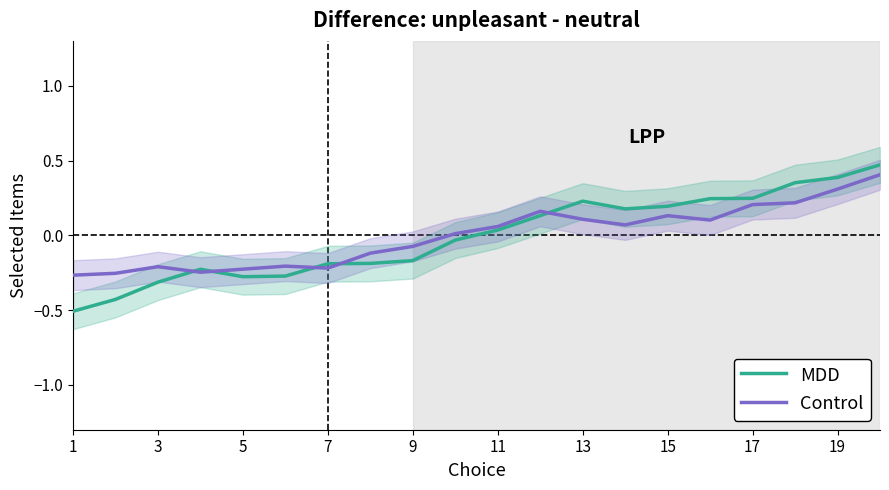

The MDD series shows -0.4 at 5. True or false?

False